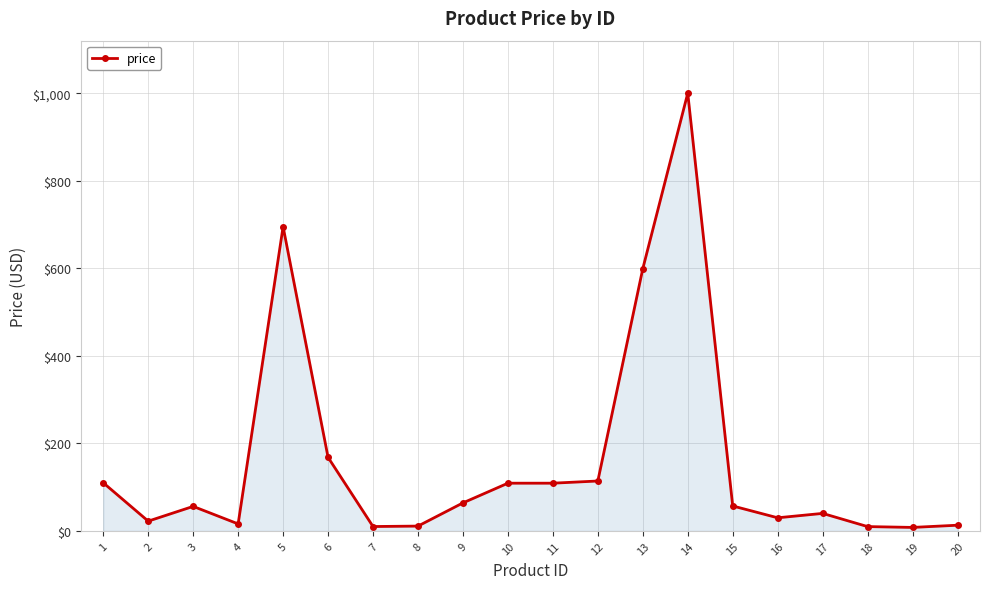

How many values are below 56?

10